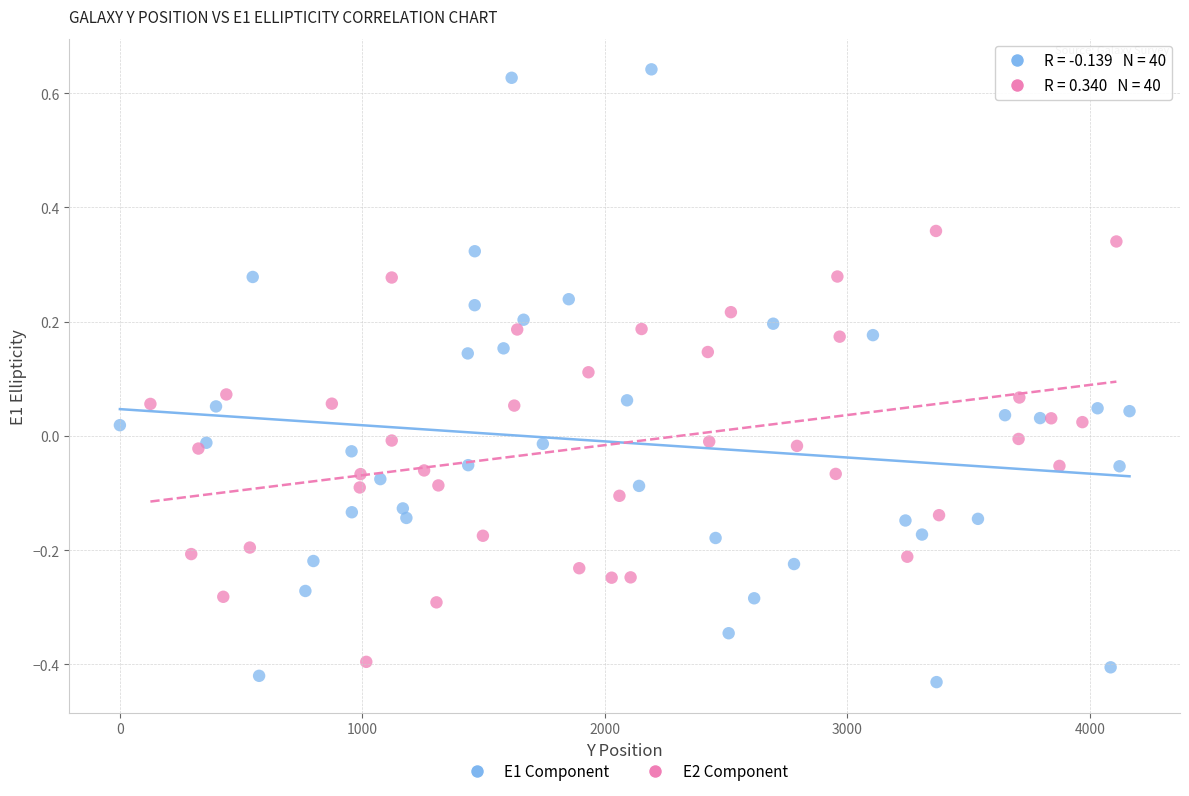

Which series contains the highest Y value?

E1 Component